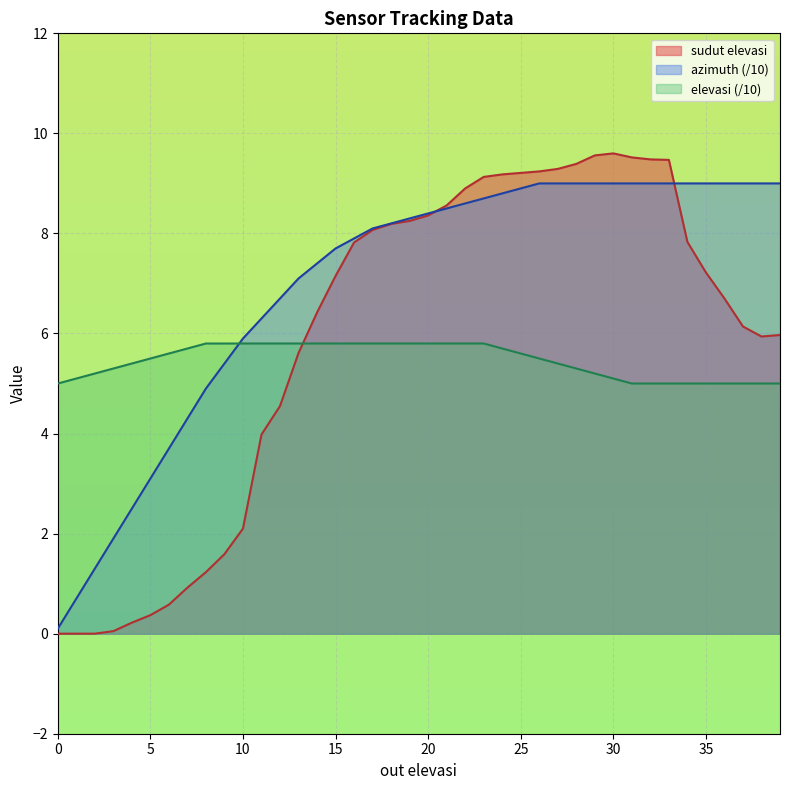

The azimuth series shows 4.1 at 21. True or false?

False